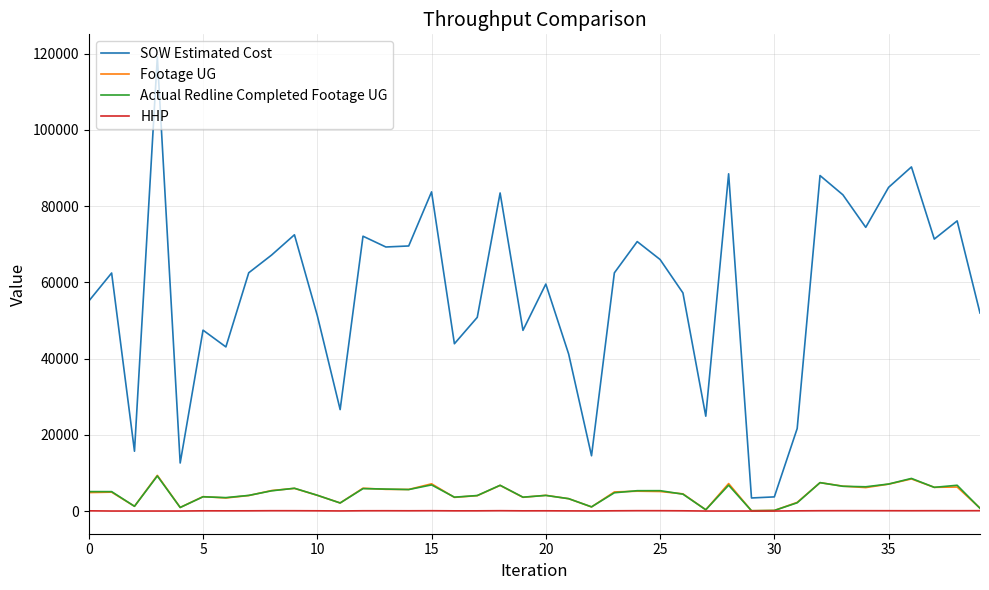

What is the maximum value for Actual Redline Completed Footage UG?

9202.0